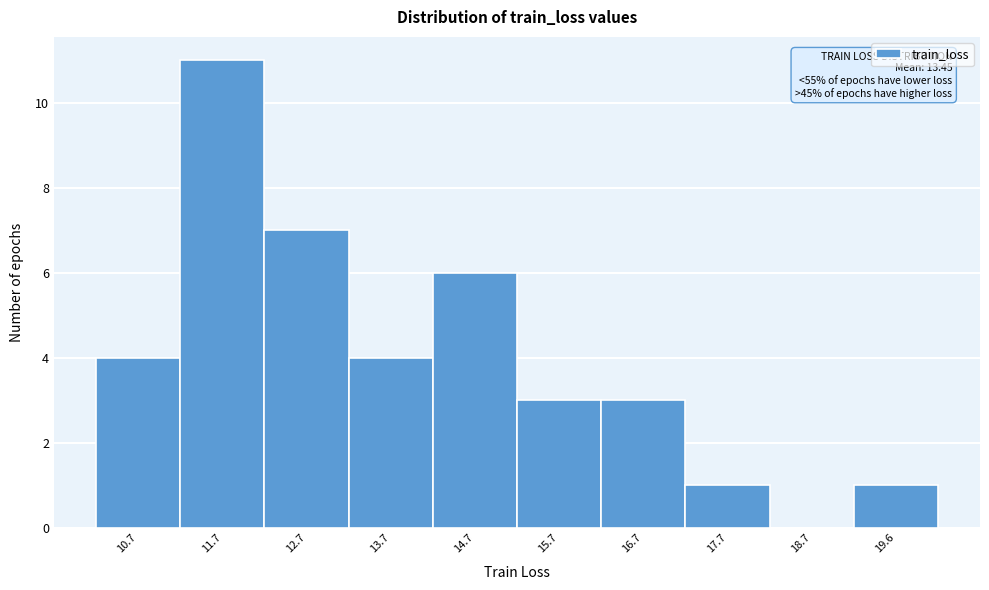

Over which range of the x-axis is the bar tallest?

11.2 to 12.2